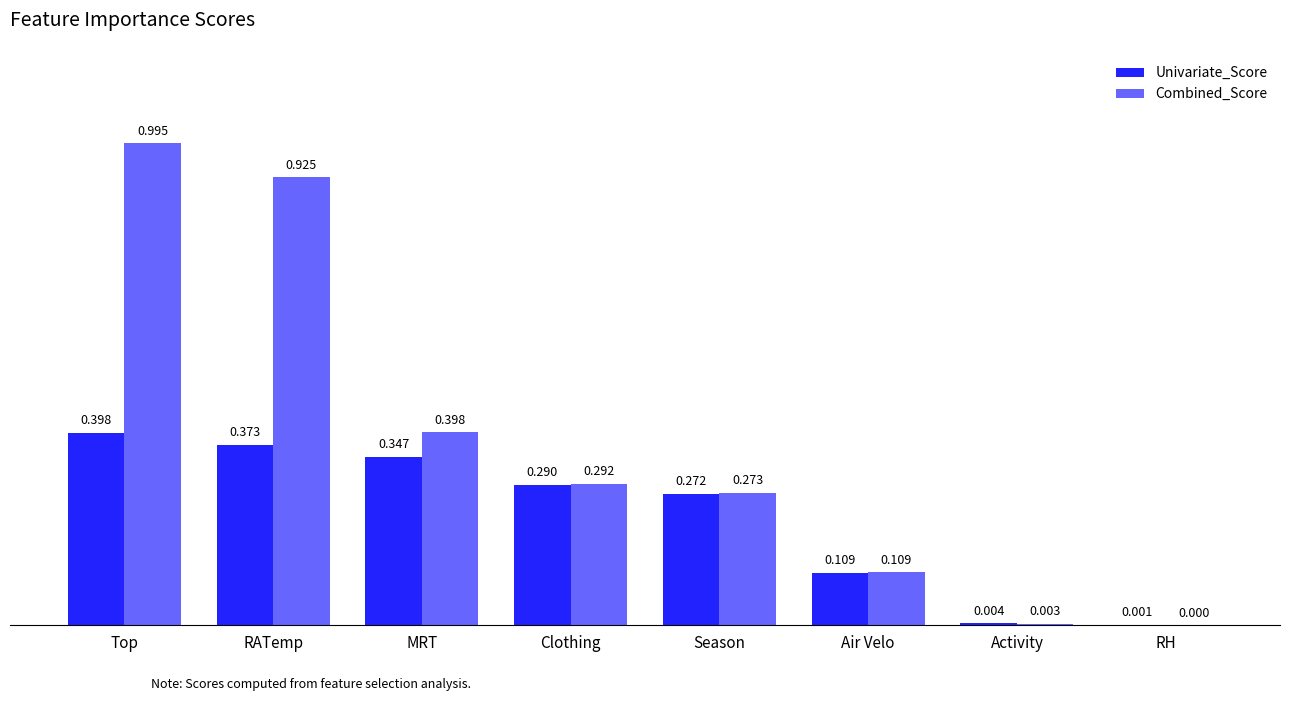

At which label is Univariate_Score closest to 0?

RH